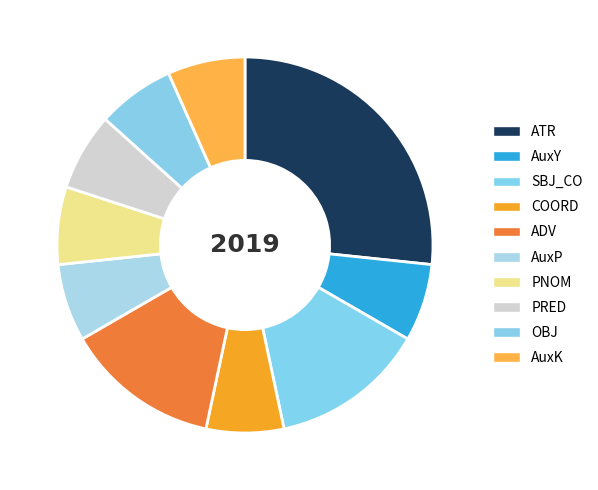

The PRED slice represents 14% of the pie. True or false?

False